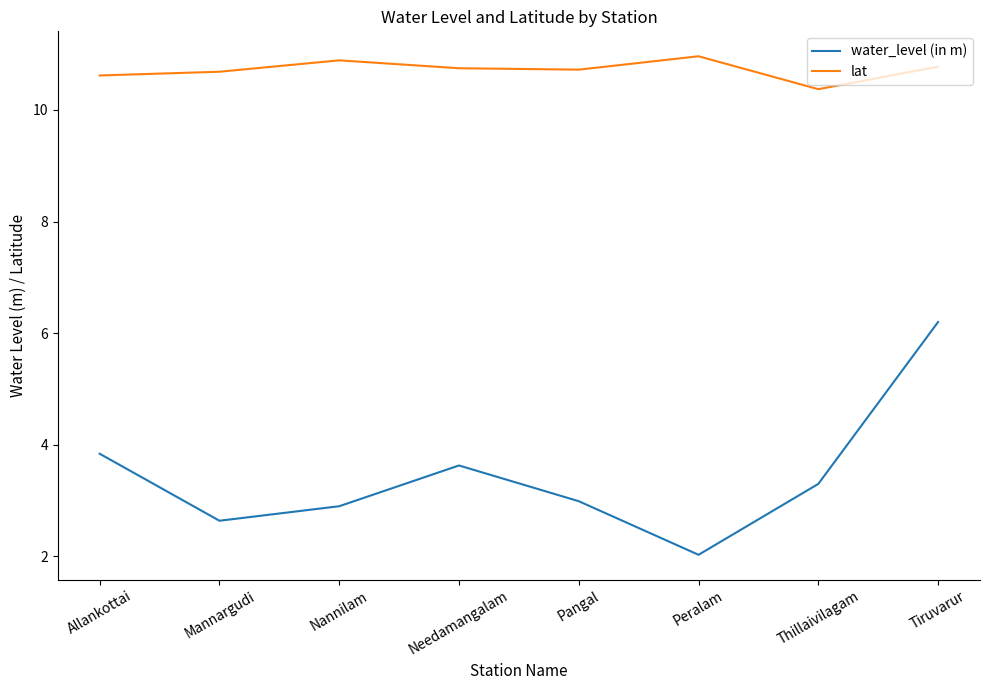

Rank the series by their maximum value, from lowest to highest.

water_level (in m), lat